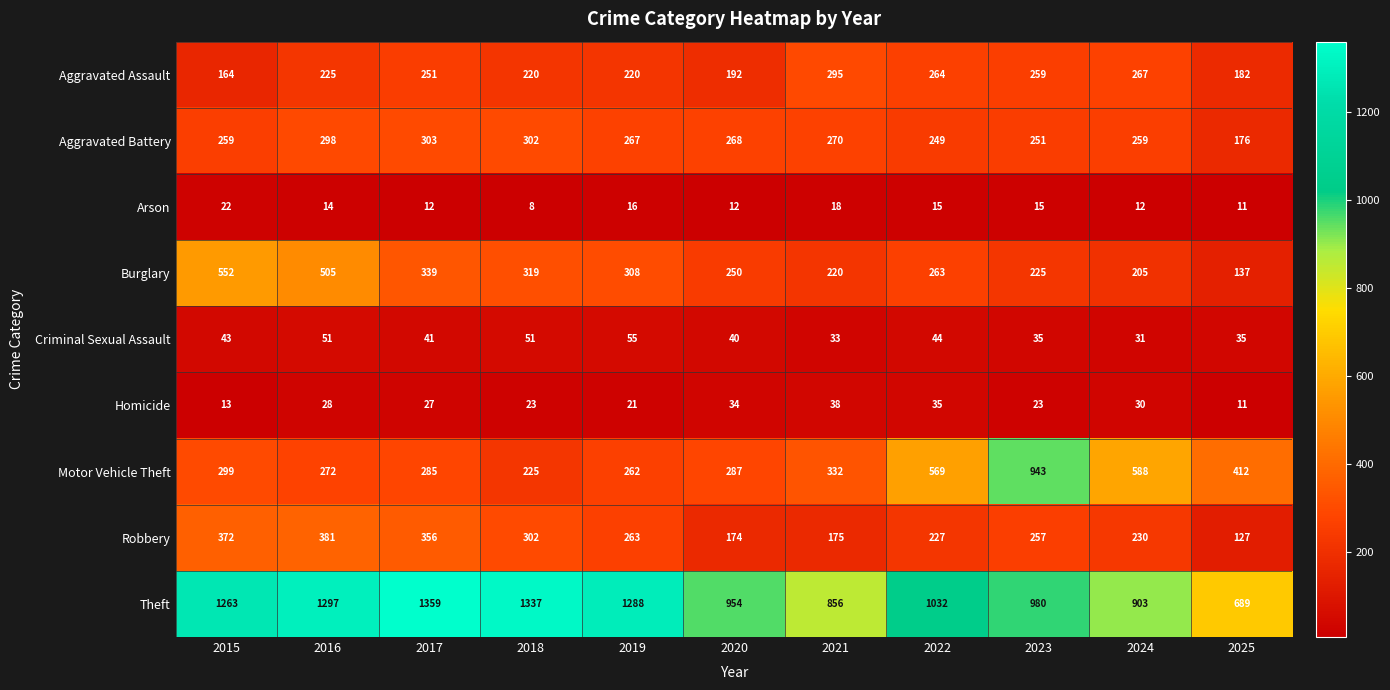

Rank the series by their maximum value, from lowest to highest.

Arson, Homicide, Criminal Sexual Assault, Aggravated Assault, Aggravated Battery, Robbery, Burglary, Motor Vehicle Theft, Theft